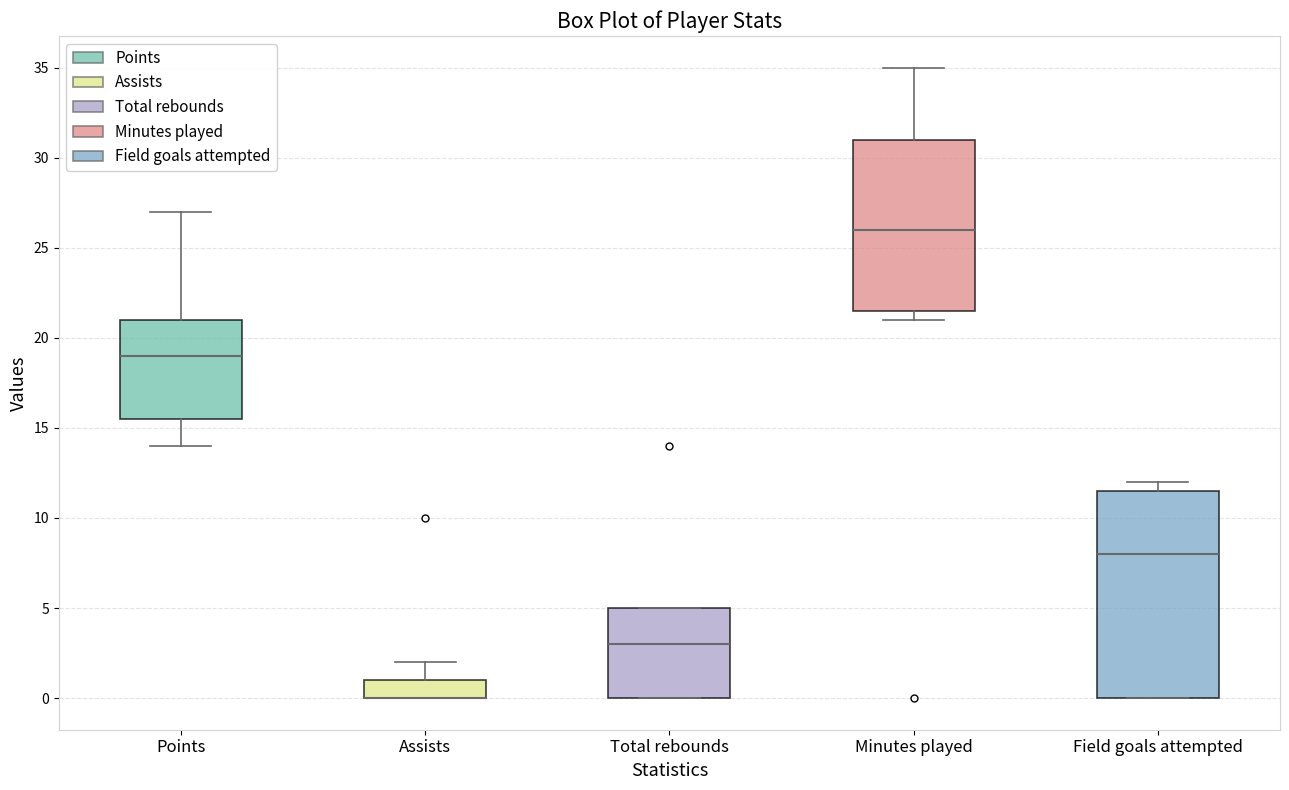

Reading left to right, transcribe this box plot: for each box, give where its median line is, the range the box spans, and where its two whiskers end, as read against the y-axis. The values are not printed on the chart, so give them approximately, as read against the axis.

Points: median 19.0, box 15.5 to 21.0, whiskers 14.0 to 27.0
Assists: median 0.0 (drawn on the box's lower edge), box 0.0 to 1.0, whiskers 0.0 to 2.0
Total rebounds: median 3.0, box 0.0 to 5.0, whiskers 0.0 to 5.0
Minutes played: median 26.0, box 21.5 to 31.0, whiskers 21.0 to 35.0
Field goals attempted: median 8.0, box 0.0 to 11.5, whiskers 0.0 to 12.0